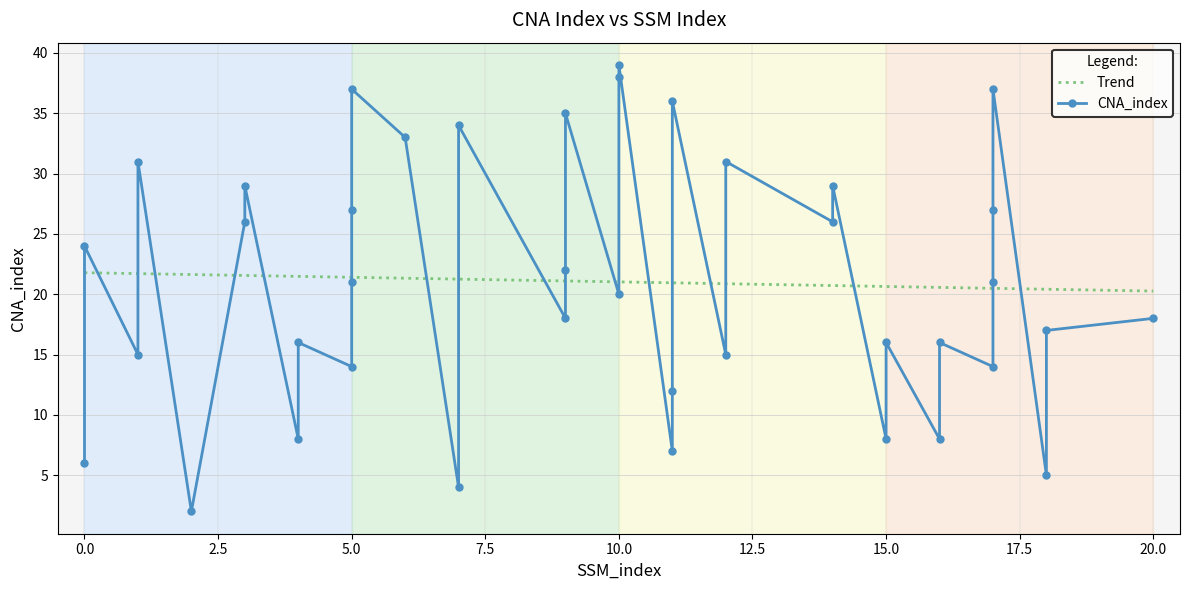

List the labels in order of value, smallest first.

2, 7, 18, 0, 11, 4, 15, 16, 11, 5, 17, 1, 12, 4, 15, 16, 18, 9, 20, 10, 5, 17, 9, 0, 3, 14, 5, 17, 3, 14, 1, 12, 6, 7, 9, 11, 5, 17, 10, 10